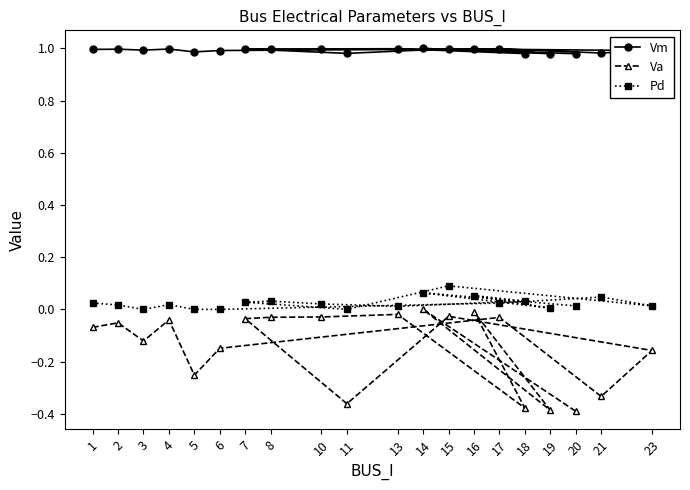

Which series has the largest total across all categories?

Vm